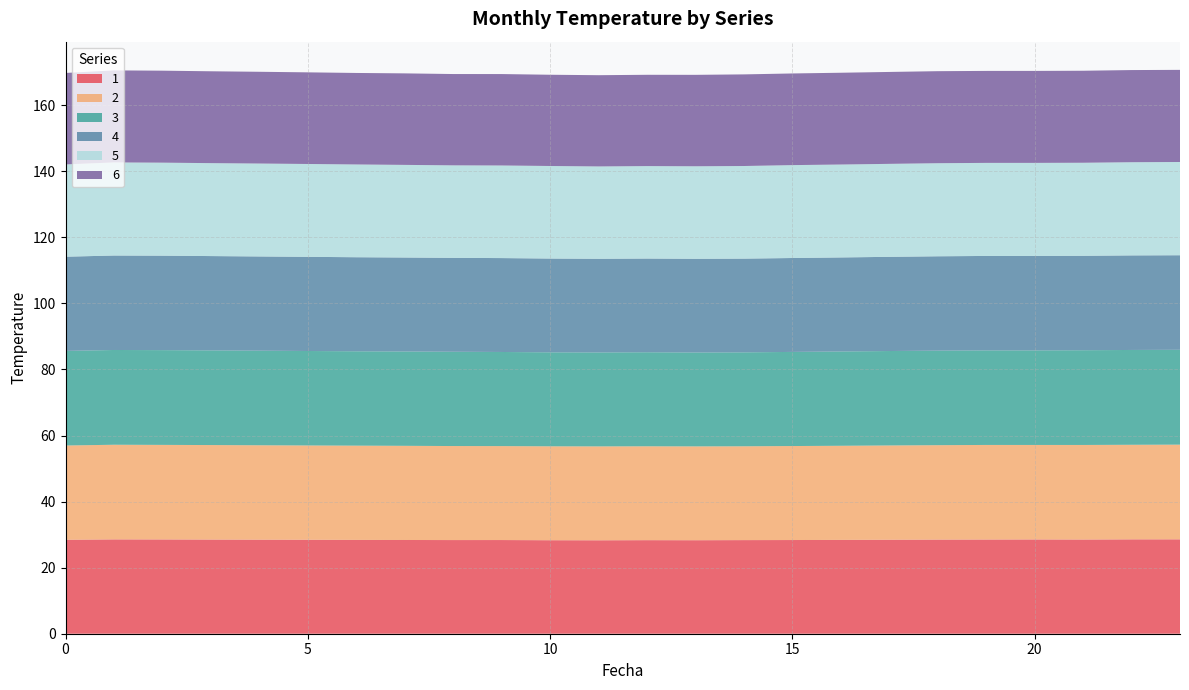

Reading left to right, extract all data points from this chart.

1: 28.4	28.6	28.5	28.5	28.5	28.5	28.4	28.4	28.4	28.4	28.3	28.3	28.3	28.3	28.3	28.4	28.4	28.5	28.5	28.5	28.5	28.5	28.6	28.6
2: 28.5	28.7	28.6	28.6	28.6	28.5	28.5	28.5	28.5	28.4	28.4	28.4	28.4	28.4	28.4	28.5	28.5	28.5	28.6	28.6	28.6	28.6	28.6	28.7
3: 28.6	28.7	28.7	28.7	28.6	28.6	28.6	28.6	28.5	28.5	28.4	28.4	28.5	28.4	28.4	28.5	28.5	28.6	28.6	28.6	28.6	28.7	28.7	28.7
4: 28.5	28.6	28.6	28.6	28.5	28.5	28.5	28.5	28.4	28.4	28.4	28.4	28.4	28.4	28.4	28.4	28.5	28.5	28.6	28.6	28.6	28.6	28.6	28.6
5: 27.9	28.2	28.2	28.1	28.1	28.1	28.1	28.0	28.0	28.0	28.0	28.0	28.0	28.0	28.0	28.1	28.1	28.1	28.2	28.2	28.2	28.2	28.2	28.2
6: 27.7	27.9	27.8	27.8	27.8	27.7	27.7	27.7	27.6	27.7	27.6	27.6	27.6	27.7	27.7	27.7	27.8	27.8	27.9	27.8	27.9	27.9	27.9	27.9